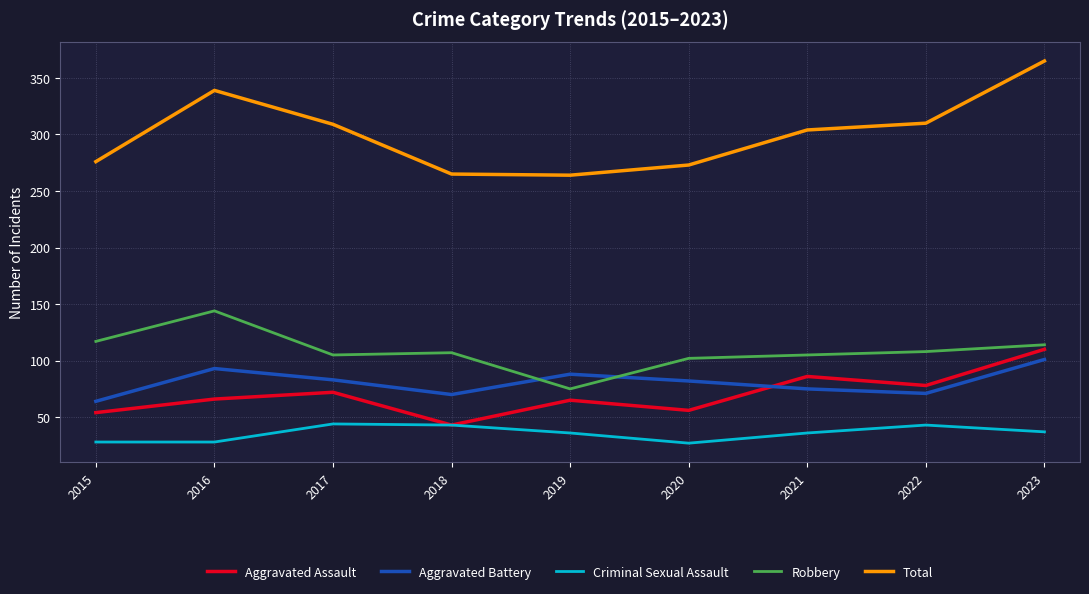

What is the highest value of the Aggravated Battery series?

101